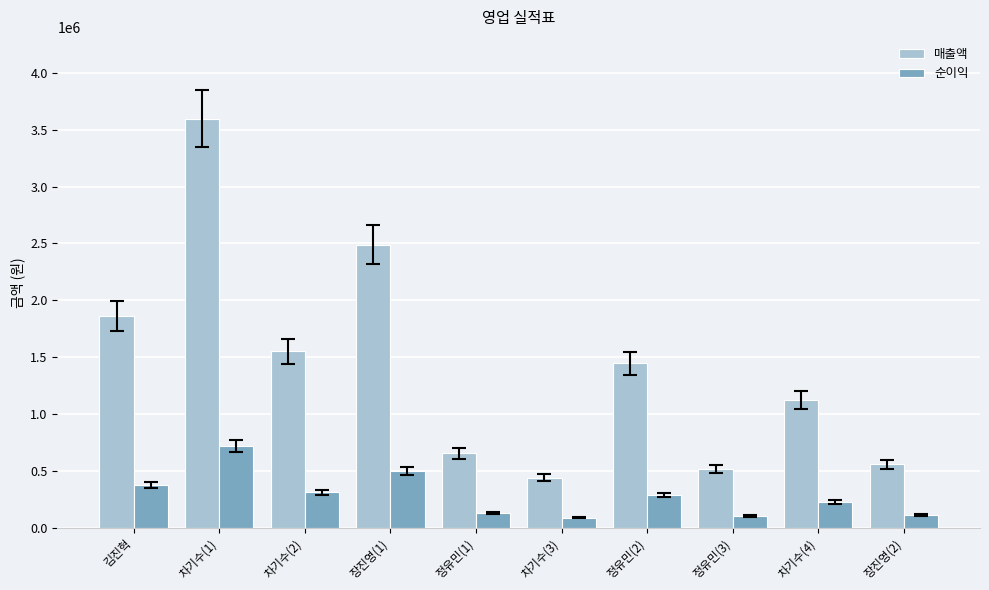

What is the difference between the maximum and minimum values in the 순이익 series?

631580